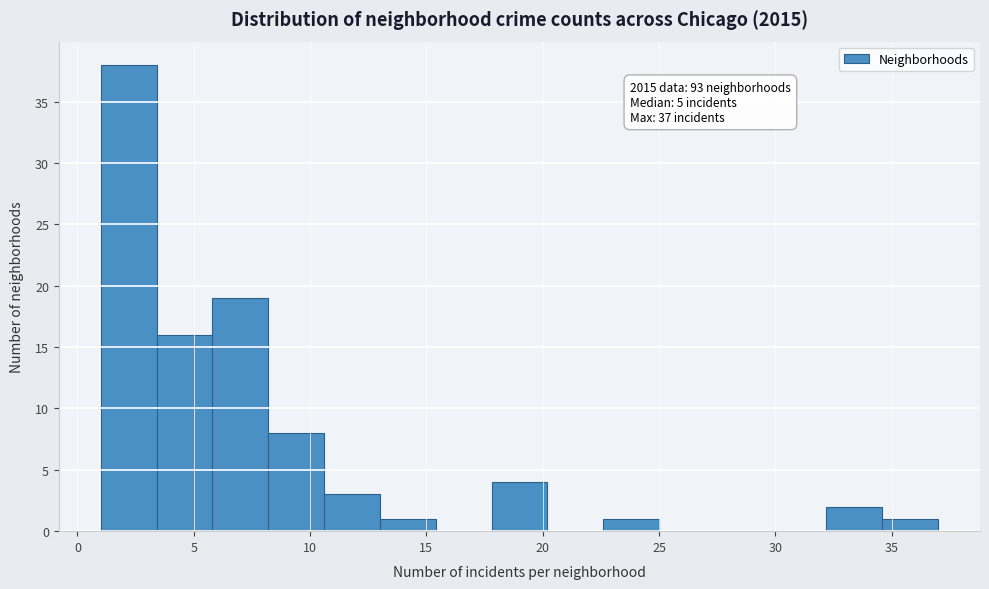

Over which range of the x-axis is the bar tallest?

1.0 to 3.4